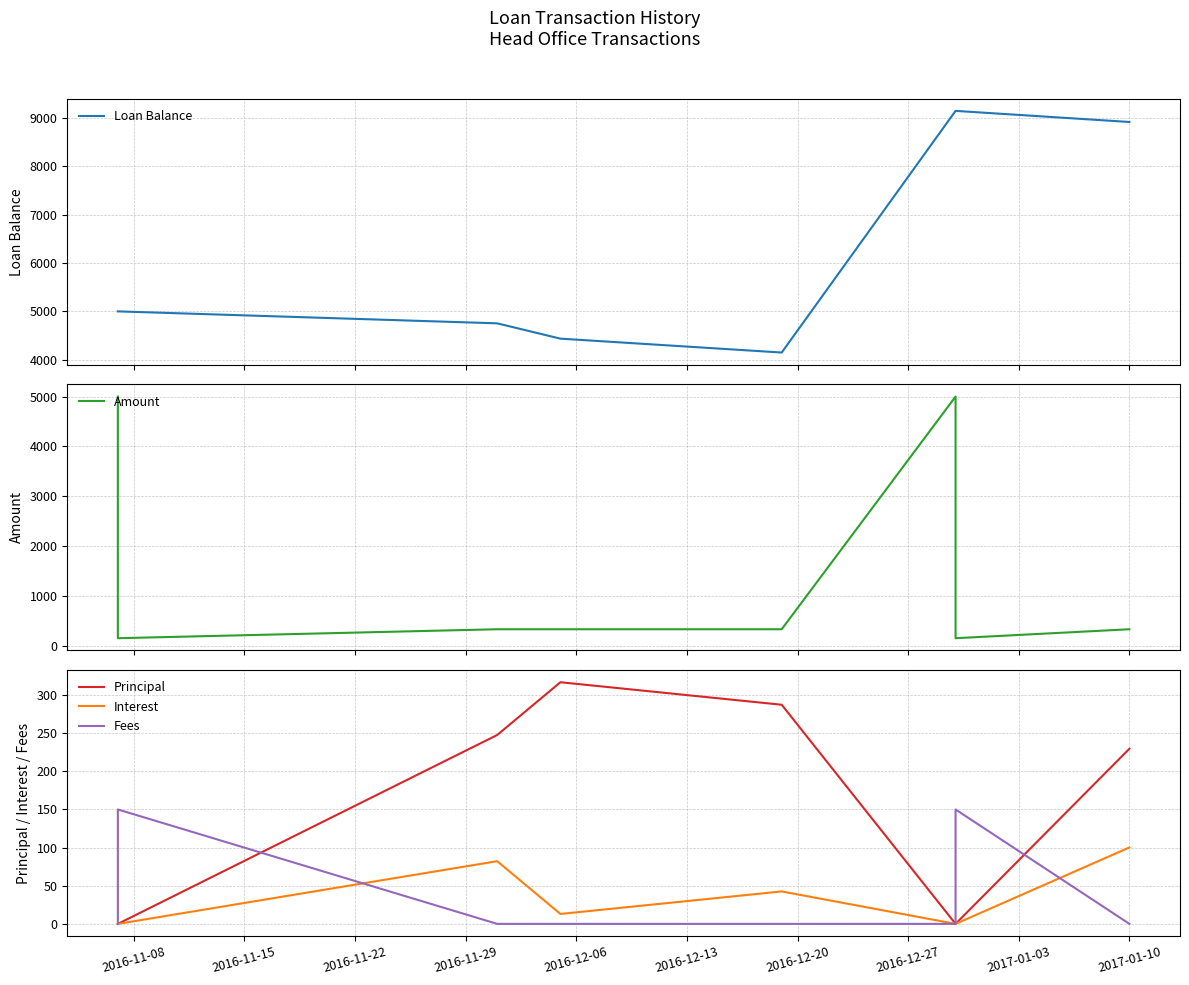

What is the sum of all Interest values?

237.9